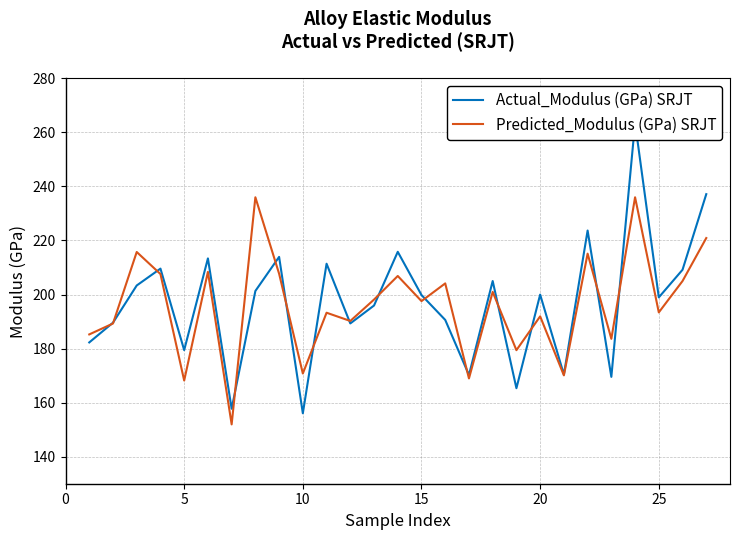

What is the sum of all Actual_Modulus (GPa) SRJT values?

5322.5